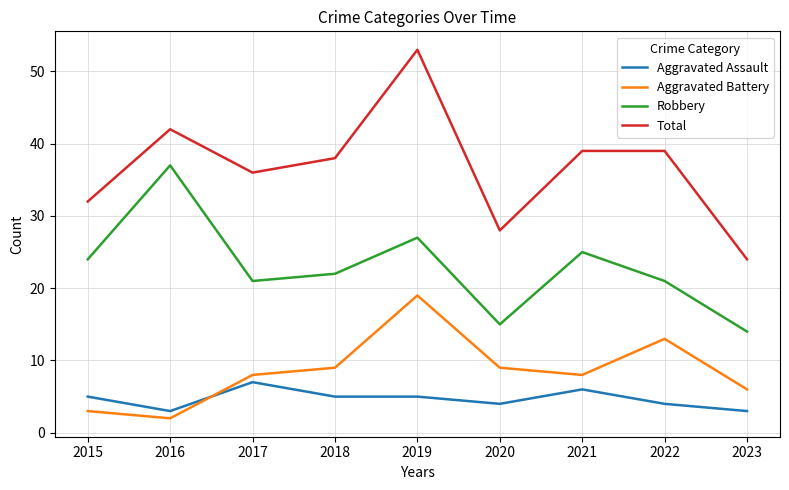

Which series changed the most between 2016 and 2018?

Robbery